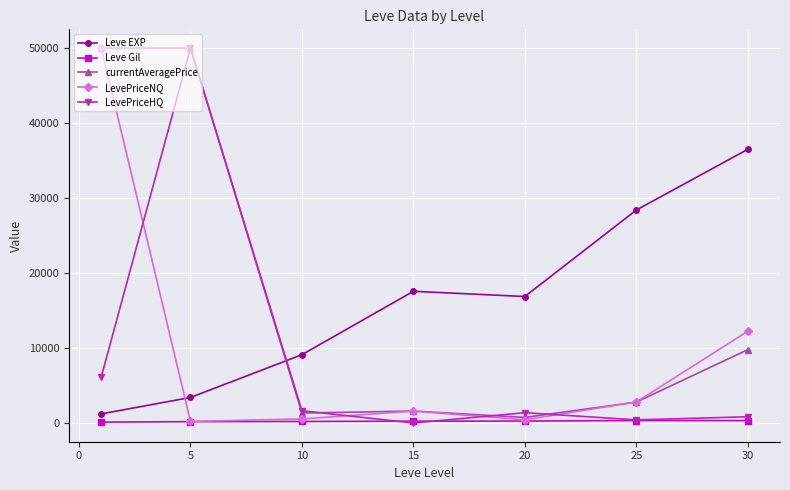

At how many categories does at least one series exceed 15713?

6